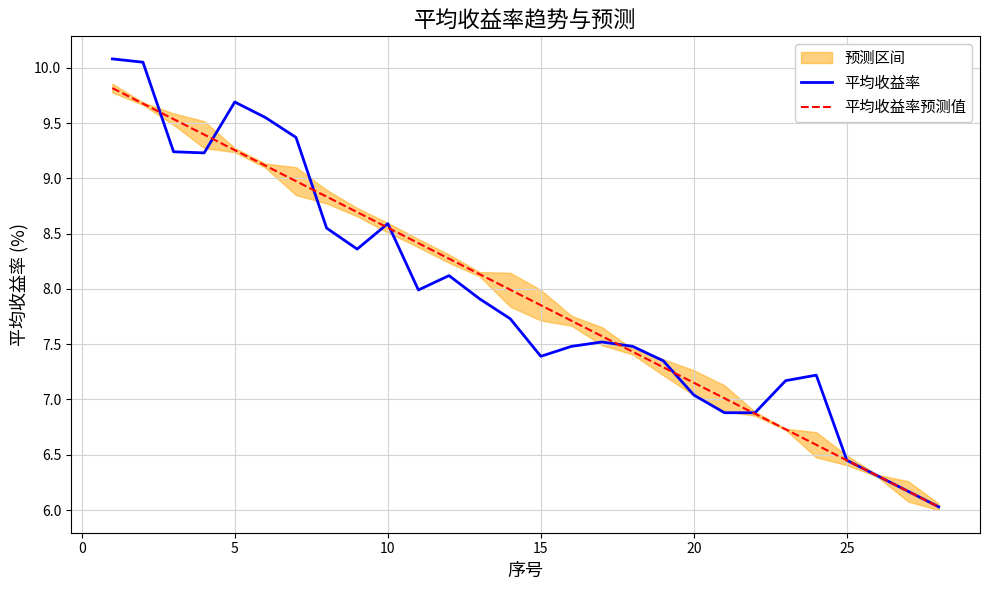

Is this an area chart (filled region under the line)?

No